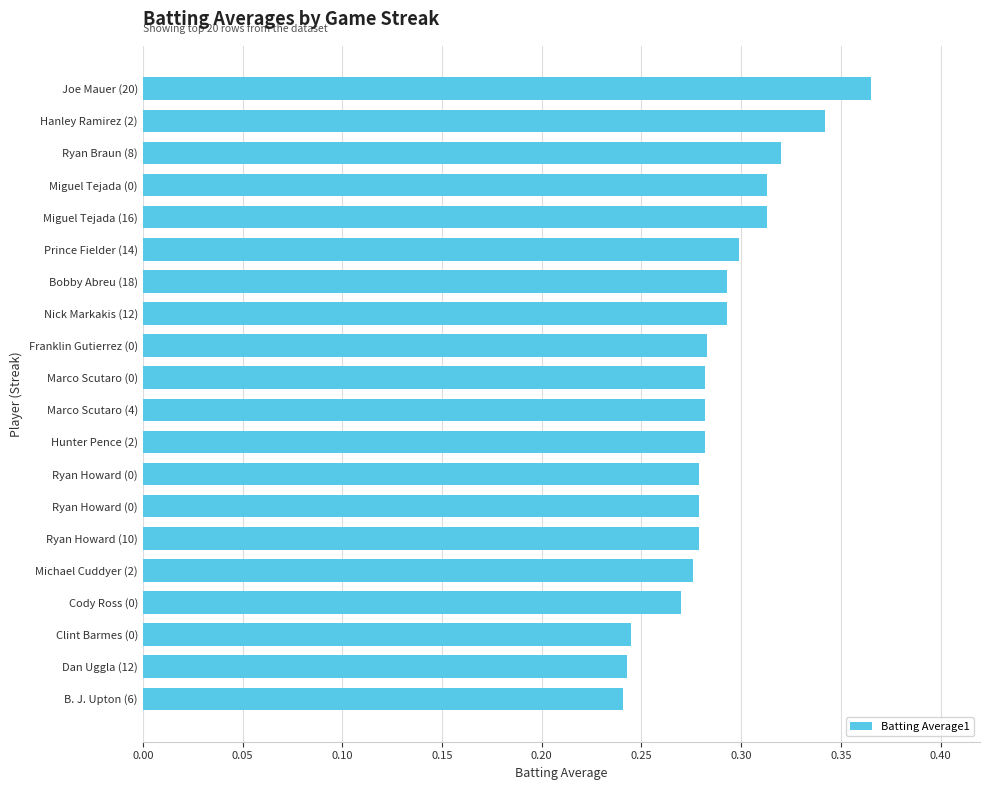

Are the bars horizontal?

Yes